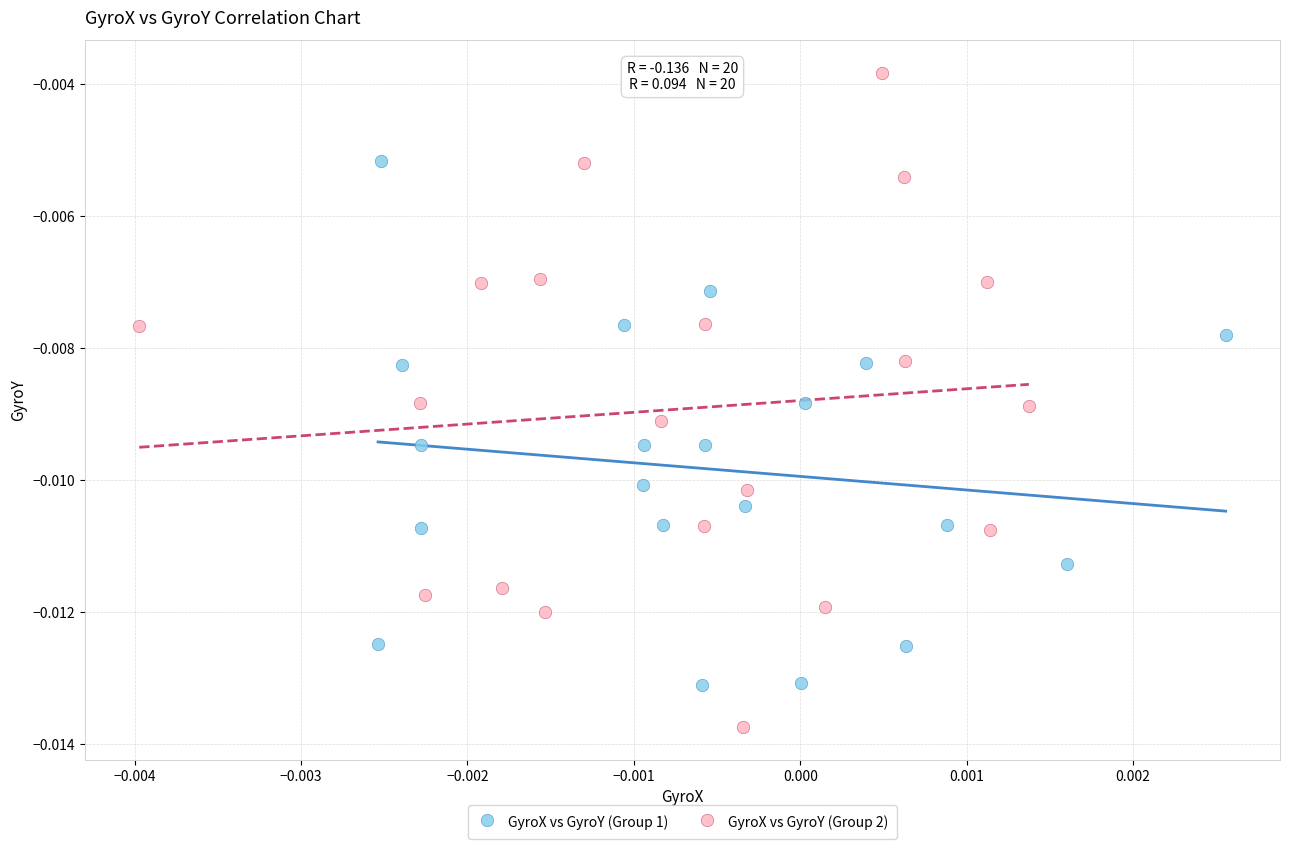

Which series reaches the minimum Y coordinate?

GyroX vs GyroY (Group 2)